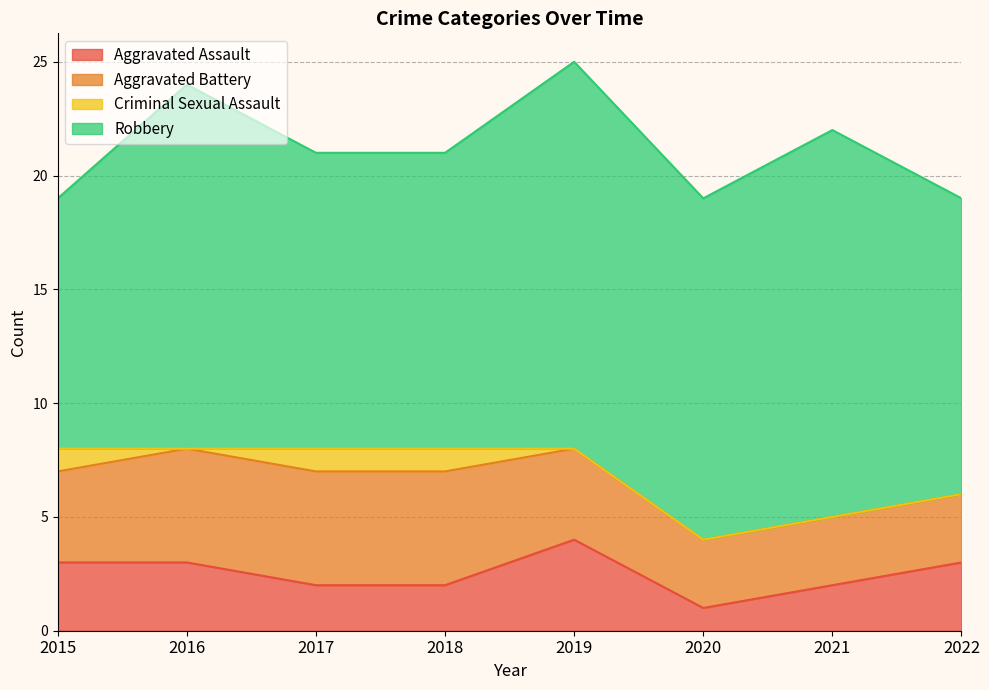

What are all the series names shown in the legend?

Aggravated Assault, Aggravated Battery, Criminal Sexual Assault, Robbery